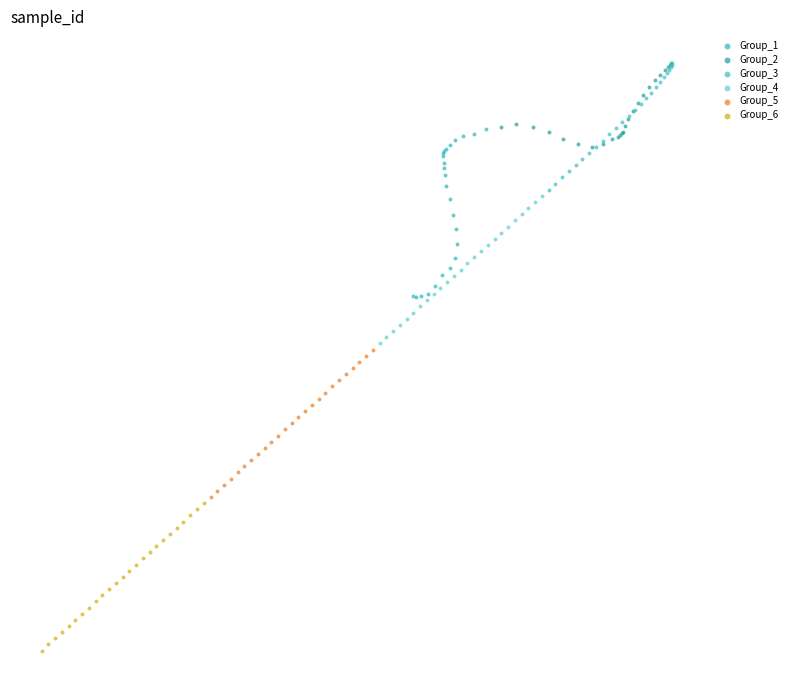

What are all the series names shown in the legend?

Group_1, Group_2, Group_3, Group_4, Group_5, Group_6